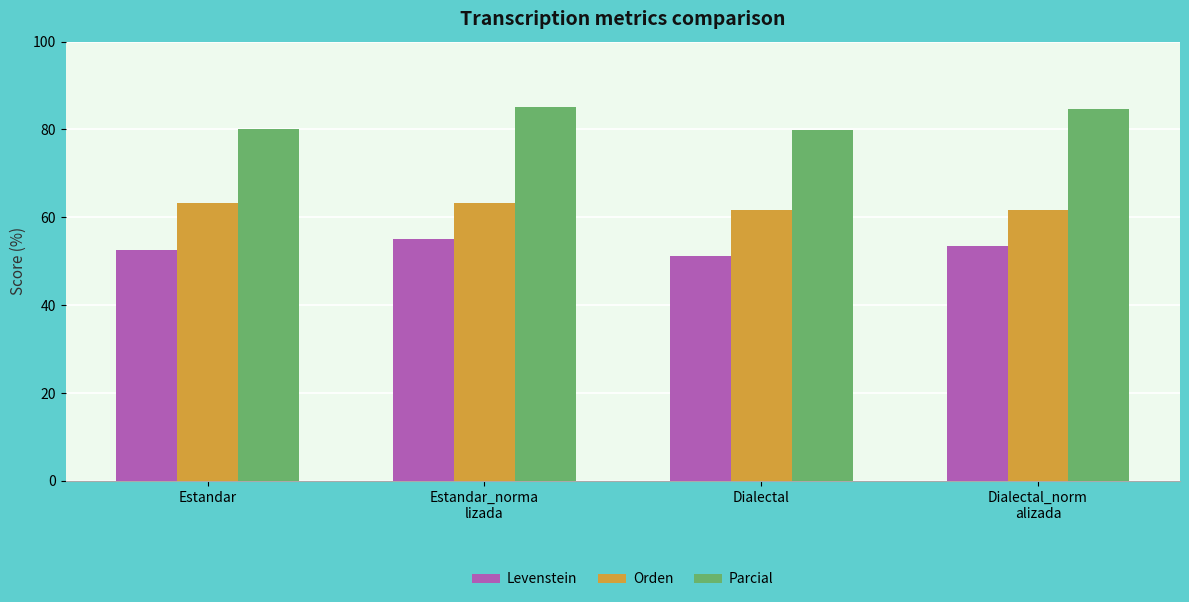

What is the value of the Orden bar at the 1st from the left?

63.3